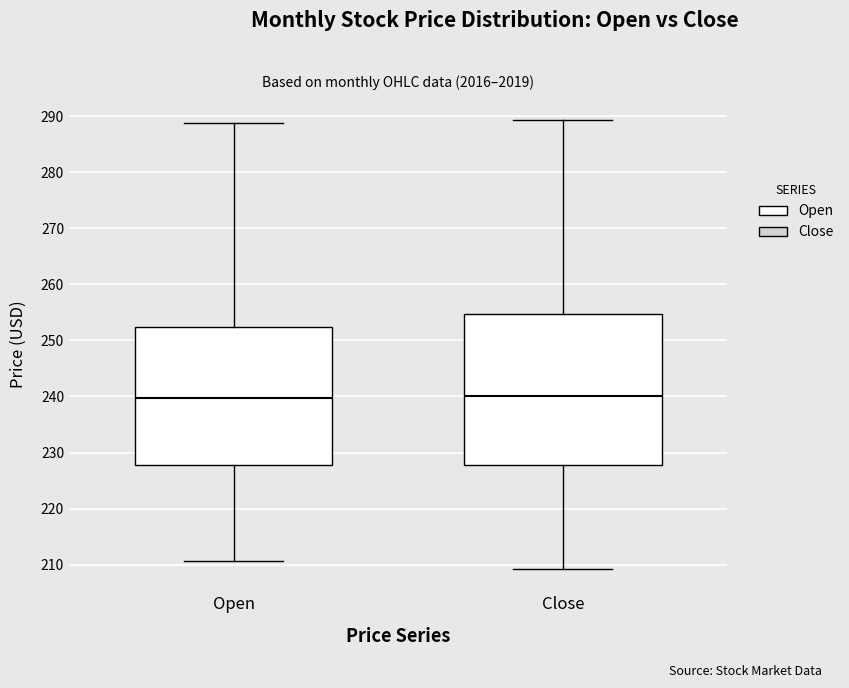

Reading left to right, transcribe this box plot: for each box, give where its median line is, the range the box spans, and where its two whiskers end, as read against the y-axis. The values are not printed on the chart, so give them approximately, as read against the axis.

Open: median 240, box 228 to 252, whiskers 211 to 289
Close: median 240, box 228 to 255, whiskers 209 to 289